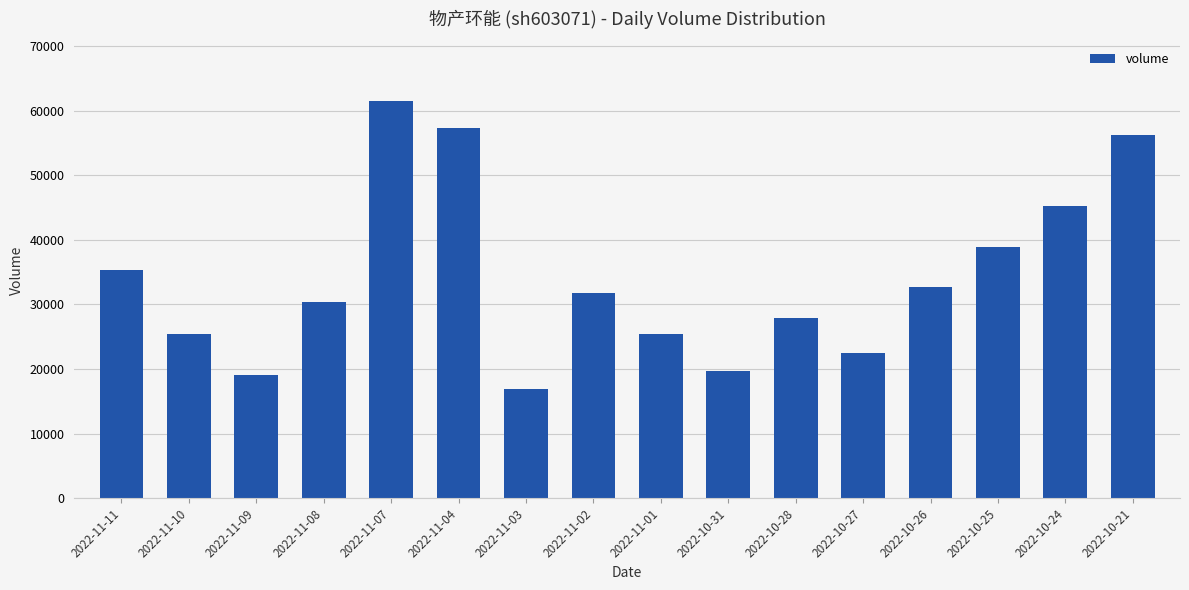

The chart shows a value of 92378 at 2022-10-21. True or false?

False